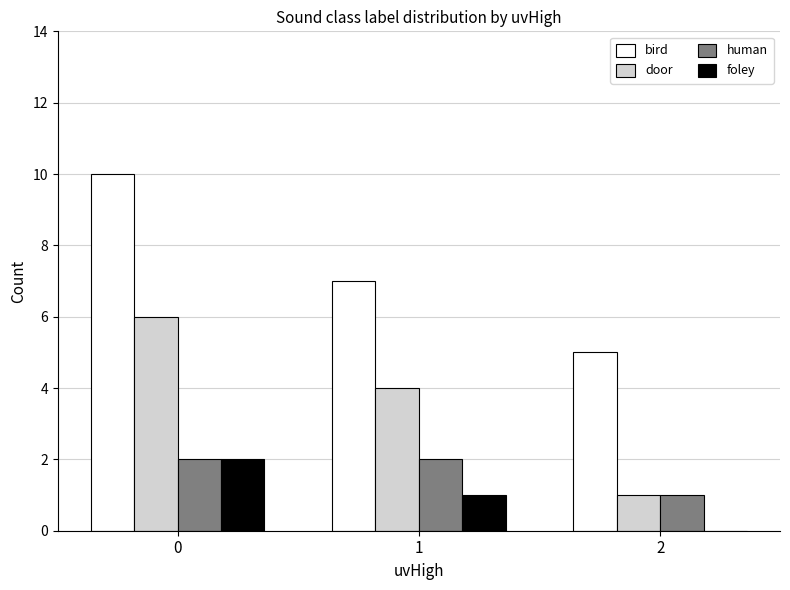

Where is foley nearest to the value 1?

1